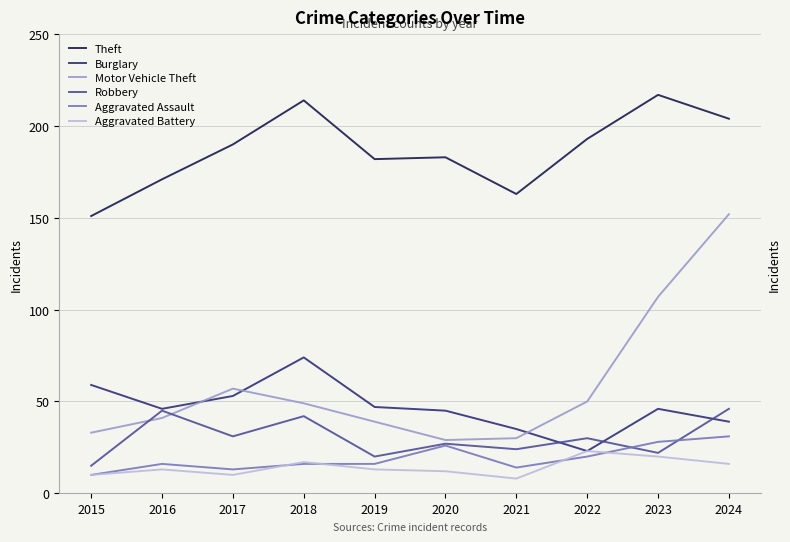

How many interior local peaks does the Robbery series have?

4